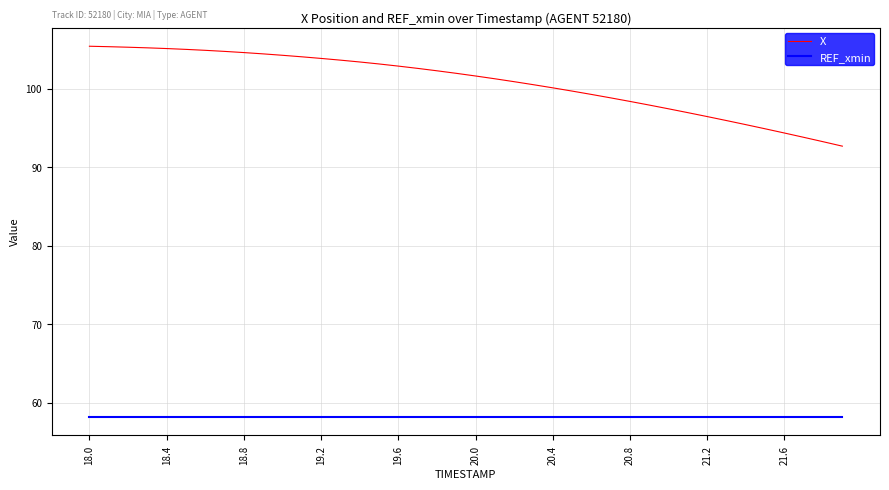

Which series has the largest total across all categories?

X